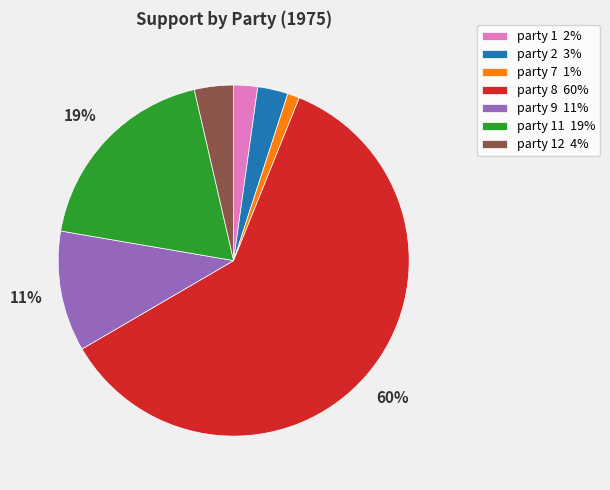

To the nearest percent, what percentage of the pie is party 12 4%?

4%